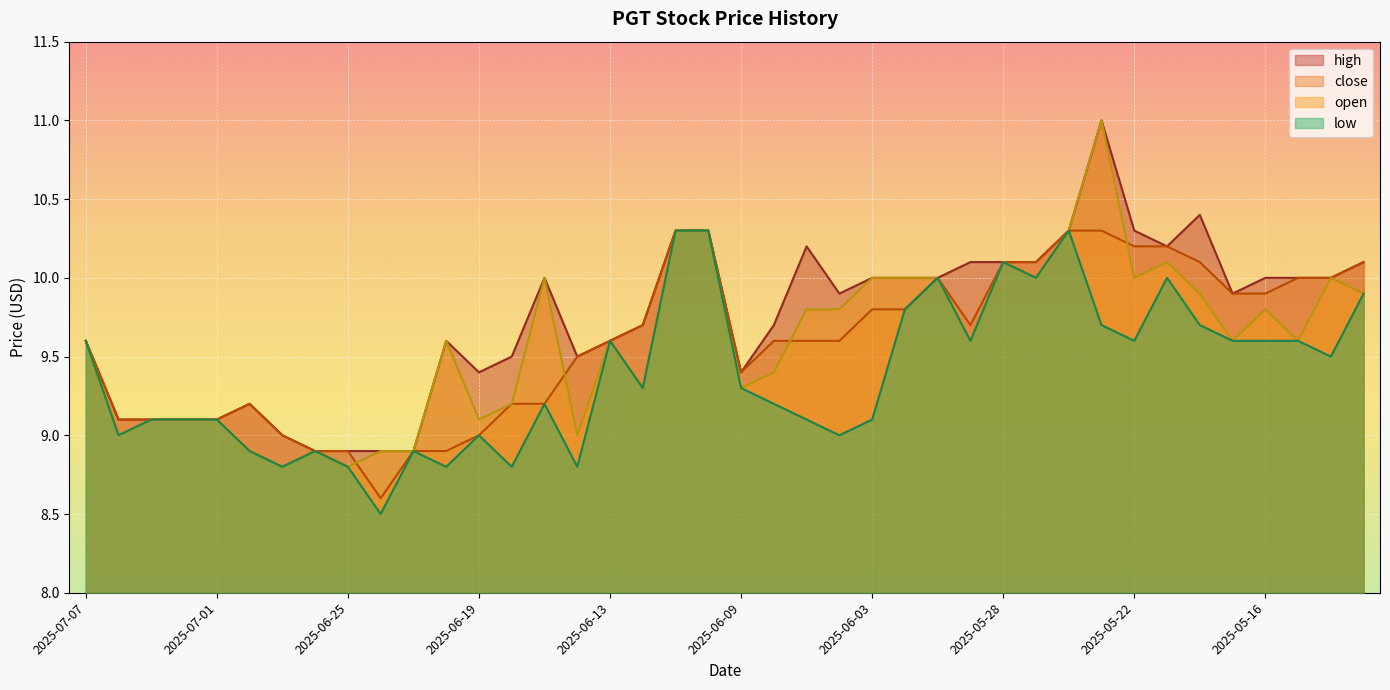

What is the label of the 22nd point from the right?

2025-06-11